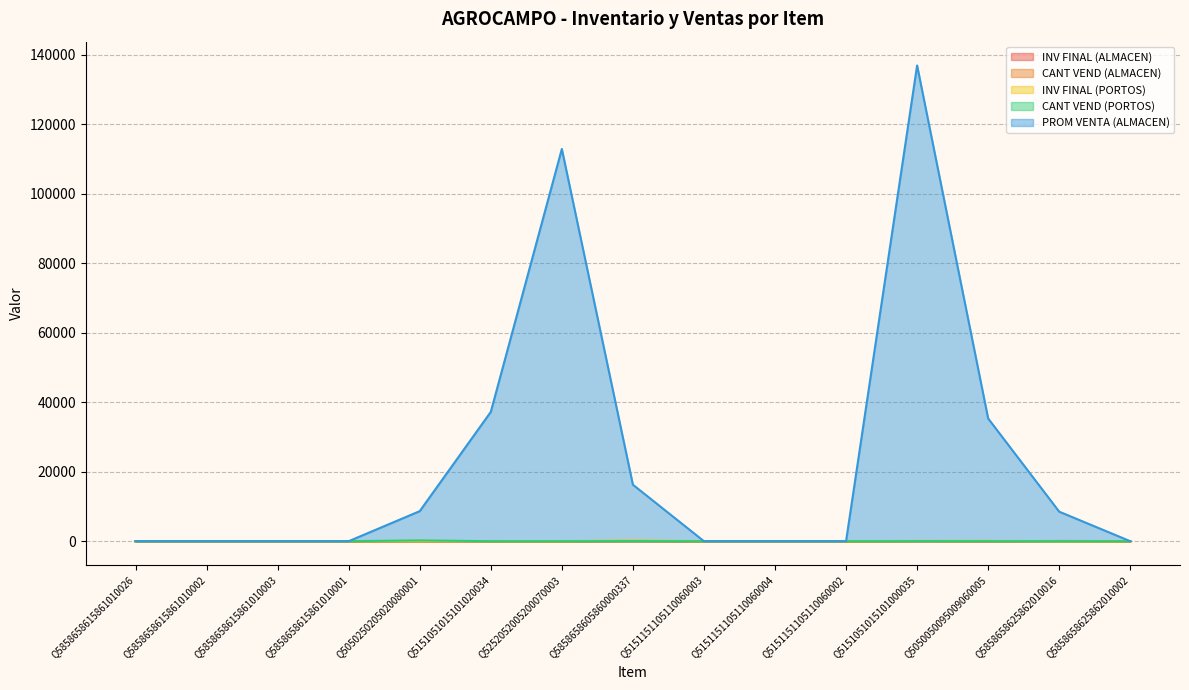

List the series in order of their peak value, lowest first.

CANT VEND (ALMACEN), INV FINAL (ALMACEN), INV FINAL (PORTOS), CANT VEND (PORTOS), PROM VENTA (ALMACEN)